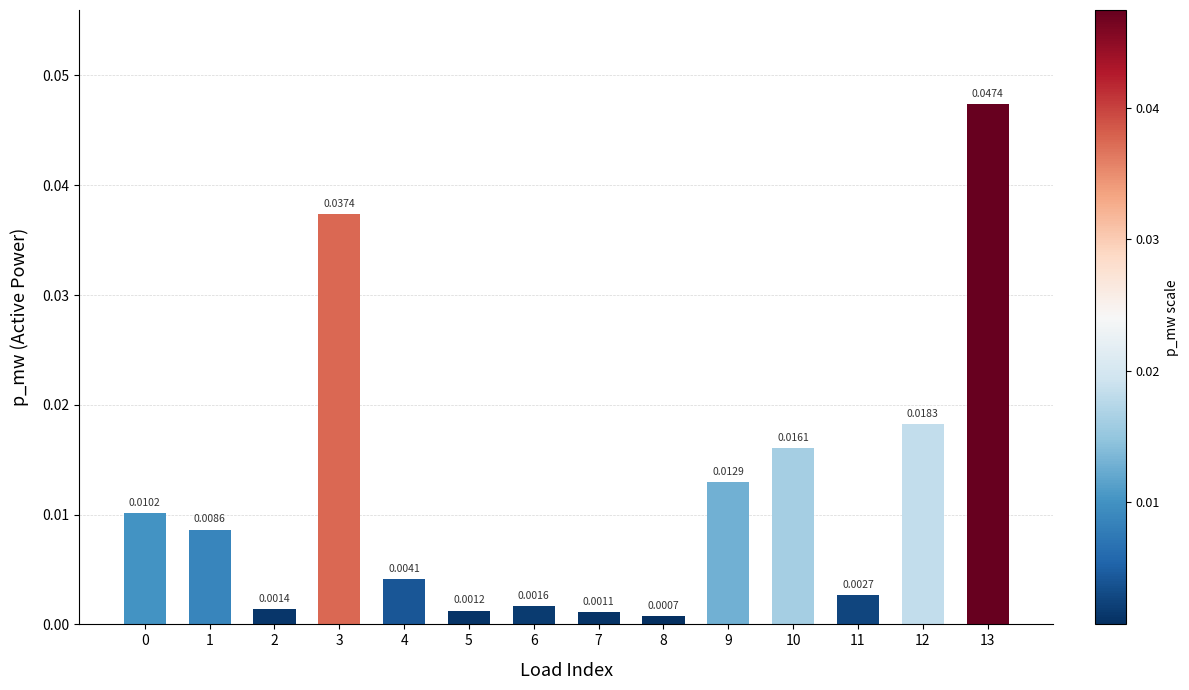

At which label is the value closest to 0?

8